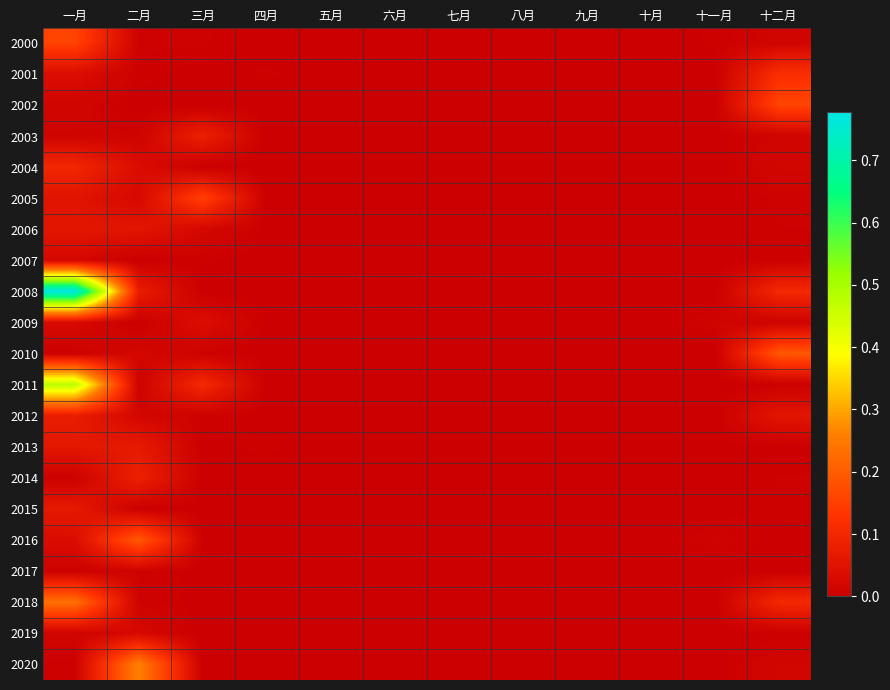

Reading left to right, transcribe all the data shown in this chart.

2000: 一月=0.2	二月=0.0	三月=0.0	四月=0.0	五月=0.0	六月=0.0	七月=0.0	八月=0.0	九月=0.0	十月=0.0	十一月=0.0	十二月=0.0
2001: 一月=0.0	二月=0.0	三月=0.0	四月=0.0	五月=0.0	六月=0.0	七月=0.0	八月=0.0	九月=0.0	十月=0.0	十一月=0.0	十二月=0.1
2002: 一月=0.0	二月=0.0	三月=0.0	四月=0.0	五月=0.0	六月=0.0	七月=0.0	八月=0.0	九月=0.0	十月=0.0	十一月=0.0	十二月=0.2
2003: 一月=0.0	二月=0.0	三月=0.1	四月=0.0	五月=0.0	六月=0.0	七月=0.0	八月=0.0	九月=0.0	十月=0.0	十一月=0.0	十二月=0.0
2004: 一月=0.1	二月=0.0	三月=0.0	四月=0.0	五月=0.0	六月=0.0	七月=0.0	八月=0.0	九月=0.0	十月=0.0	十一月=0.0	十二月=0.0
2005: 一月=0.1	二月=0.0	三月=0.2	四月=0.0	五月=0.0	六月=0.0	七月=0.0	八月=0.0	九月=0.0	十月=0.0	十一月=0.0	十二月=0.0
2006: 一月=0.1	二月=0.1	三月=0.0	四月=0.0	五月=0.0	六月=0.0	七月=0.0	八月=0.0	九月=0.0	十月=0.0	十一月=0.0	十二月=0.0
2007: 一月=0.0	二月=0.0	三月=0.0	四月=0.0	五月=0.0	六月=0.0	七月=0.0	八月=0.0	九月=0.0	十月=0.0	十一月=0.0	十二月=0.0
2008: 一月=0.8	二月=0.1	三月=0.0	四月=0.0	五月=0.0	六月=0.0	七月=0.0	八月=0.0	九月=0.0	十月=0.0	十一月=0.0	十二月=0.1
2009: 一月=0.0	二月=0.0	三月=0.0	四月=0.0	五月=0.0	六月=0.0	七月=0.0	八月=0.0	九月=0.0	十月=0.0	十一月=0.0	十二月=0.0
2010: 一月=0.0	二月=0.0	三月=0.0	四月=0.0	五月=0.0	六月=0.0	七月=0.0	八月=0.0	九月=0.0	十月=0.0	十一月=0.0	十二月=0.2
2011: 一月=0.5	二月=0.0	三月=0.1	四月=0.0	五月=0.0	六月=0.0	七月=0.0	八月=0.0	九月=0.0	十月=0.0	十一月=0.0	十二月=0.0
2012: 一月=0.1	二月=0.0	三月=0.0	四月=0.0	五月=0.0	六月=0.0	七月=0.0	八月=0.0	九月=0.0	十月=0.0	十一月=0.0	十二月=0.1
2013: 一月=0.1	二月=0.1	三月=0.0	四月=0.0	五月=0.0	六月=0.0	七月=0.0	八月=0.0	九月=0.0	十月=0.0	十一月=0.0	十二月=0.0
2014: 一月=0.0	二月=0.1	三月=0.0	四月=0.0	五月=0.0	六月=0.0	七月=0.0	八月=0.0	九月=0.0	十月=0.0	十一月=0.0	十二月=0.0
2015: 一月=0.1	二月=0.0	三月=0.0	四月=0.0	五月=0.0	六月=0.0	七月=0.0	八月=0.0	九月=0.0	十月=0.0	十一月=0.0	十二月=0.0
2016: 一月=0.0	二月=0.2	三月=0.0	四月=0.0	五月=0.0	六月=0.0	七月=0.0	八月=0.0	九月=0.0	十月=0.0	十一月=0.0	十二月=0.0
2017: 一月=0.0	二月=0.0	三月=0.0	四月=0.0	五月=0.0	六月=0.0	七月=0.0	八月=0.0	九月=0.0	十月=0.0	十一月=0.0	十二月=0.0
2018: 一月=0.2	二月=0.0	三月=0.0	四月=0.0	五月=0.0	六月=0.0	七月=0.0	八月=0.0	九月=0.0	十月=0.0	十一月=0.0	十二月=0.1
2019: 一月=0.0	二月=0.0	三月=0.0	四月=0.0	五月=0.0	六月=0.0	七月=0.0	八月=0.0	九月=0.0	十月=0.0	十一月=0.0	十二月=0.0
2020: 一月=0.0	二月=0.3	三月=0.0	四月=0.0	五月=0.0	六月=0.0	七月=0.0	八月=0.0	九月=0.0	十月=0.0	十一月=0.0	十二月=0.0